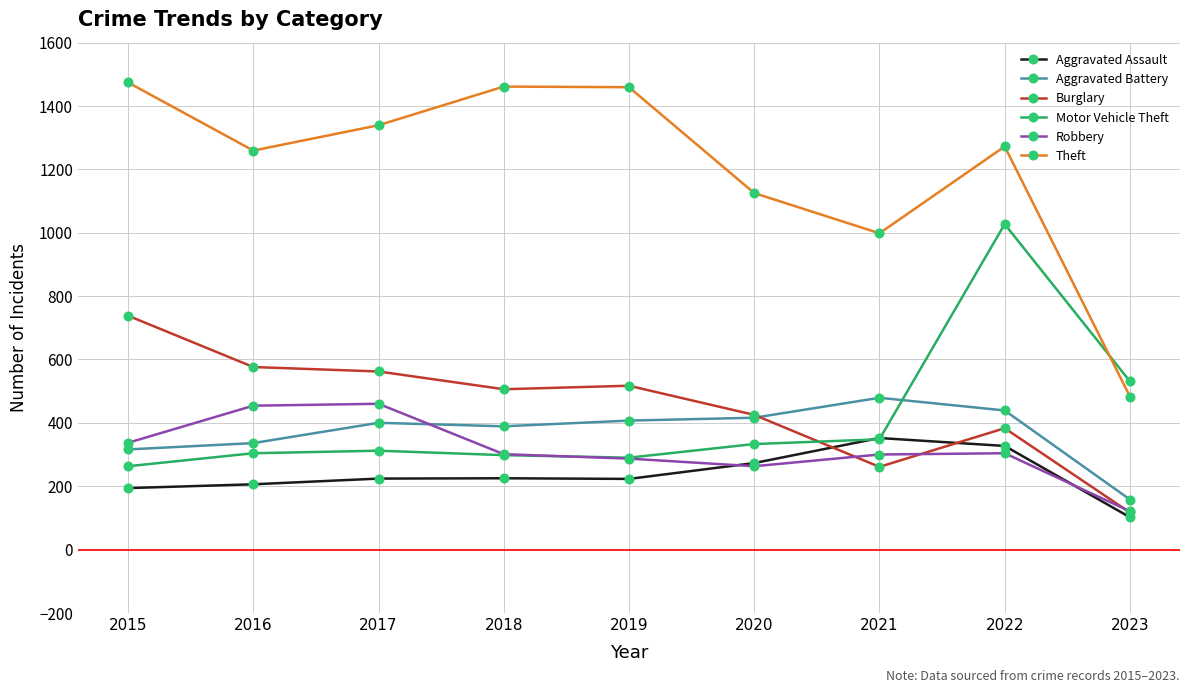

What is the total value across all series at 2016?

3135